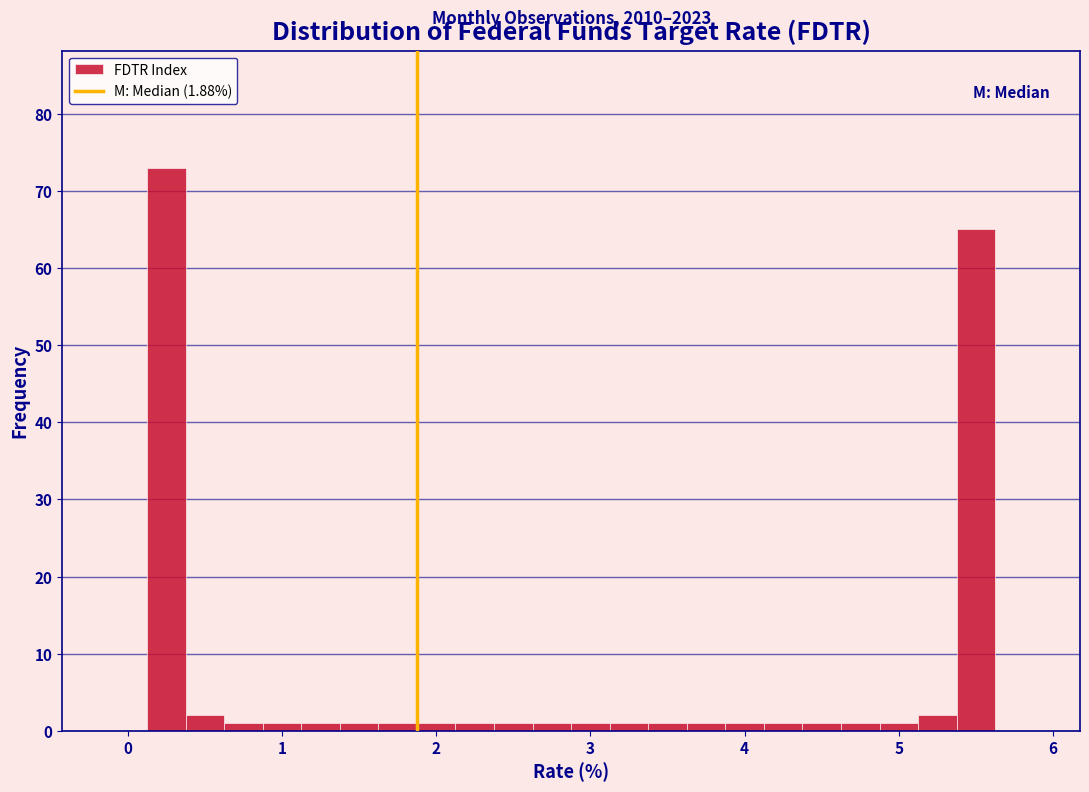

Read against the x-axis, roughly where is the centre of the tallest bar?

0.3